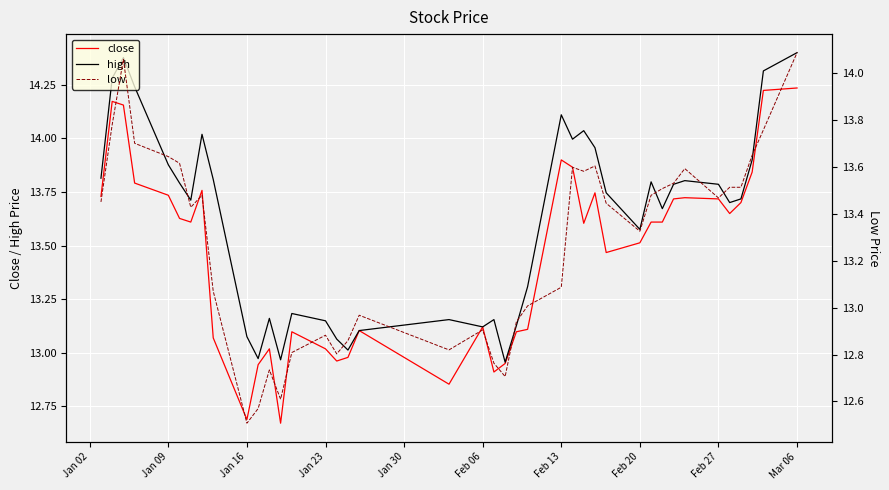

True or false: low and close intersect in this chart.

False